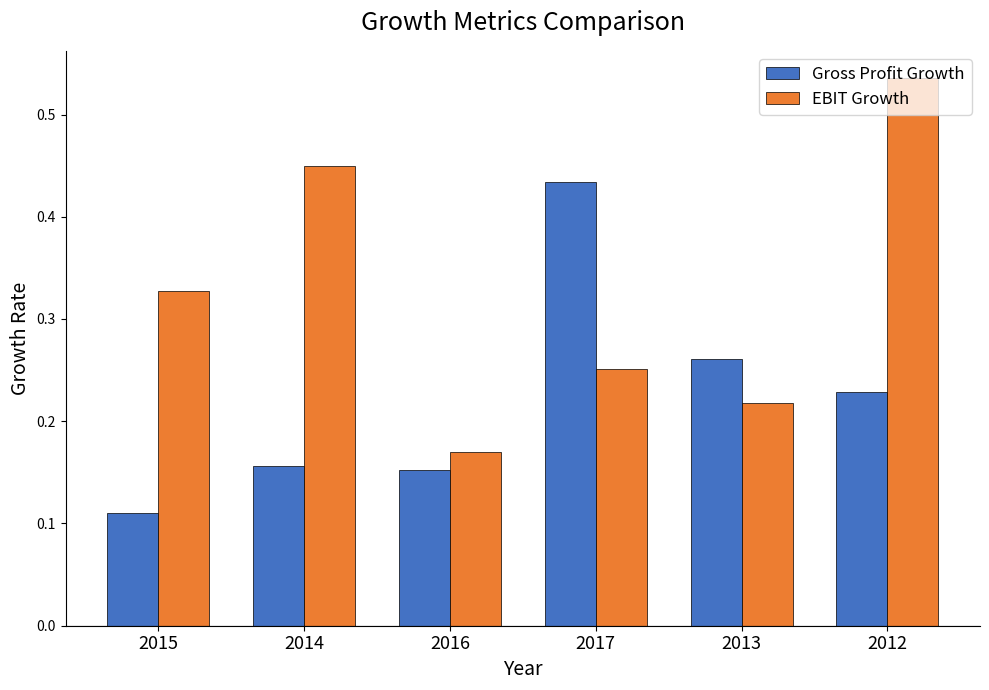

What is the sum of all EBIT Growth values?

2.0